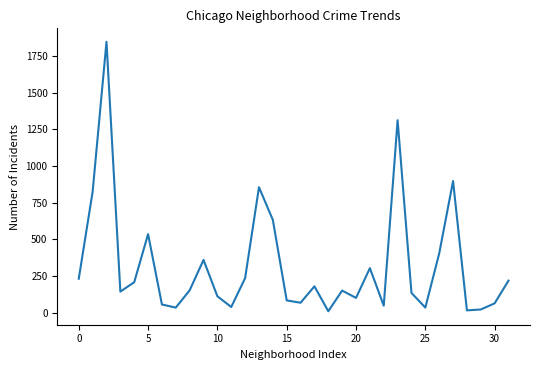

What is the difference between the maximum and minimum values?

1838